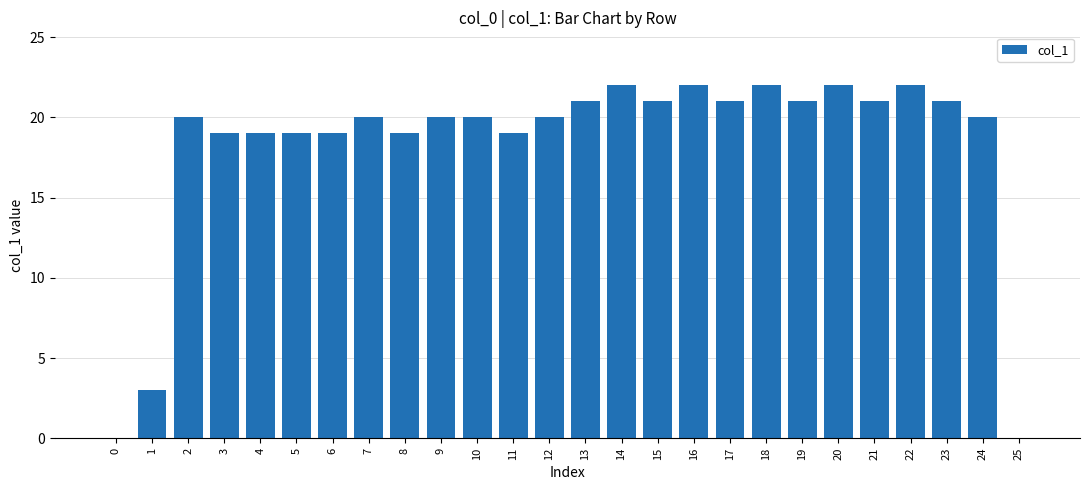

What is the ratio of the value at 7 to the value at 17?

1.0